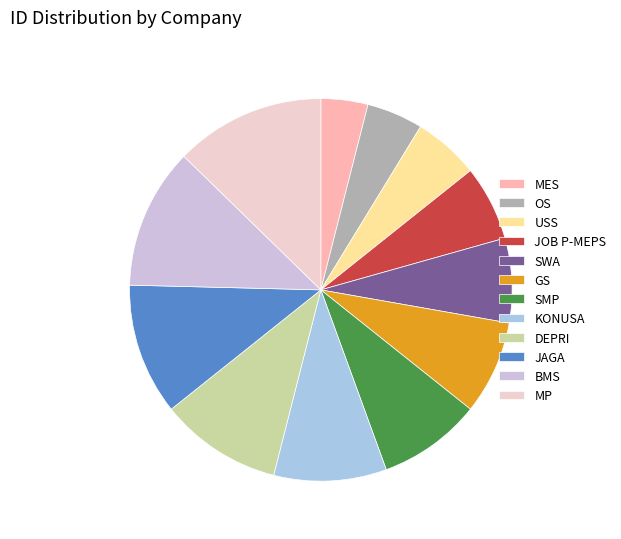

Count the number of slices in the pie.

12